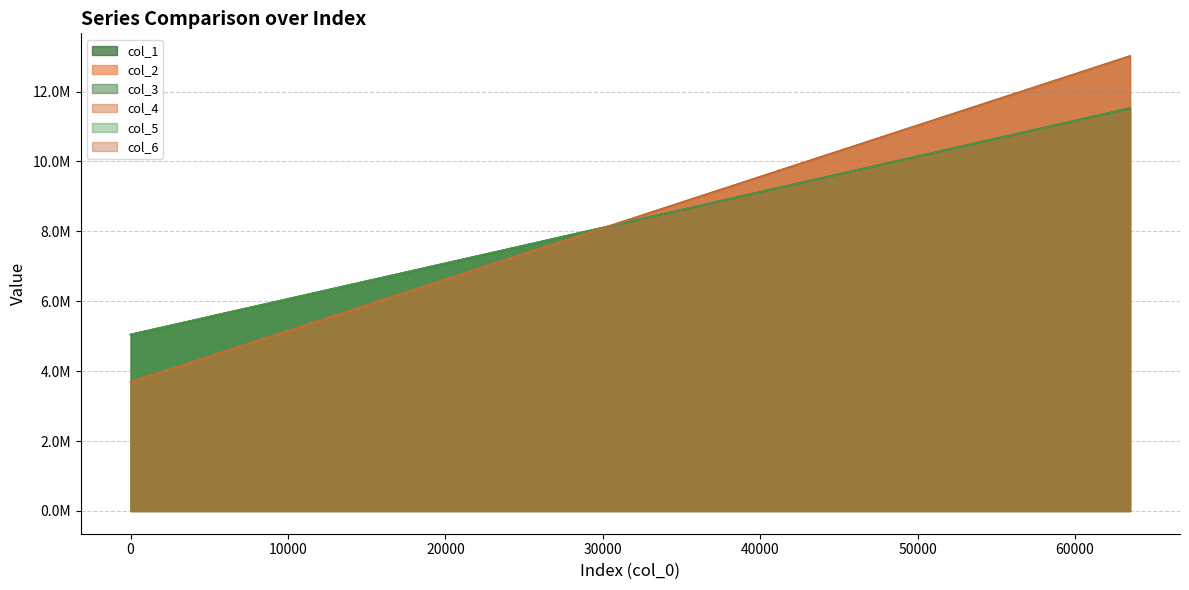

Count the number of categories in the chart.

32